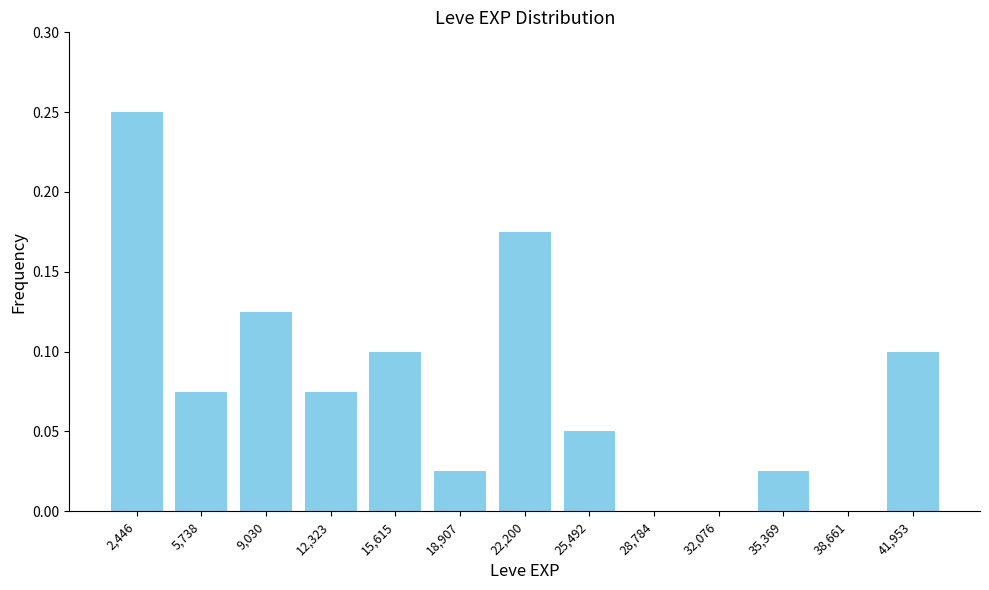

Is it true that the value at 28,784 is -0.1?

False